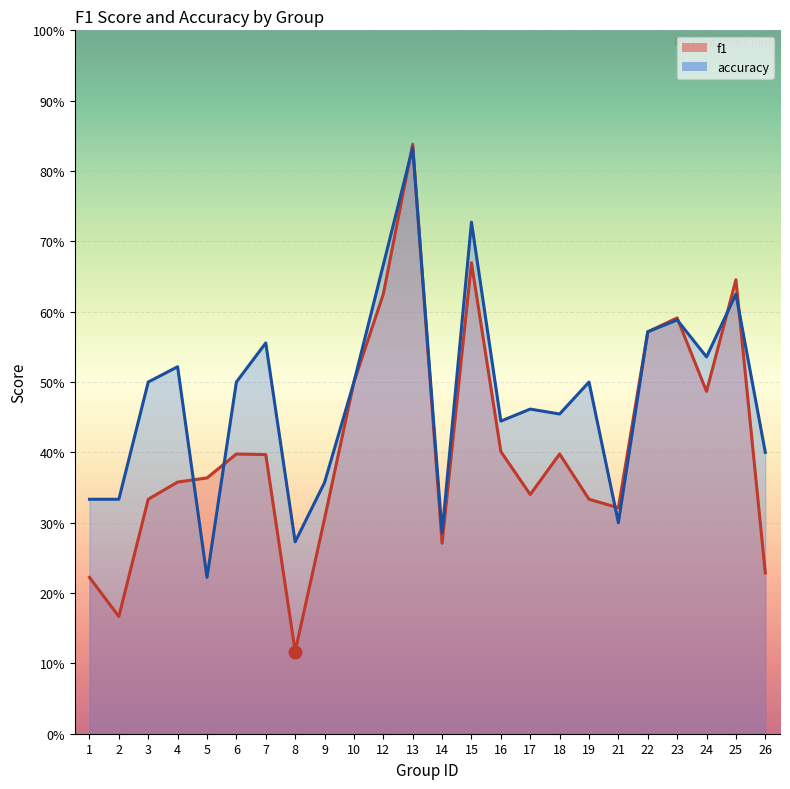

What is the difference between the accuracy values at 12 and 7?

0.1